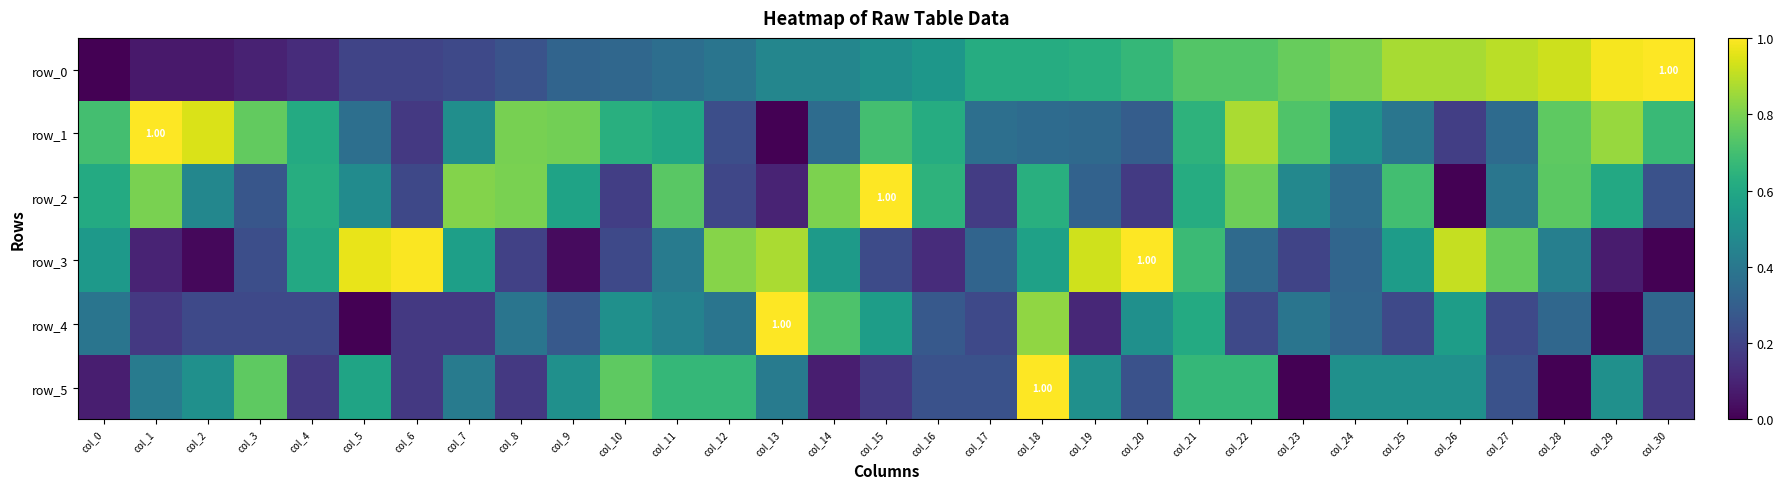

Which label corresponds to the largest value in the chart?

col_30